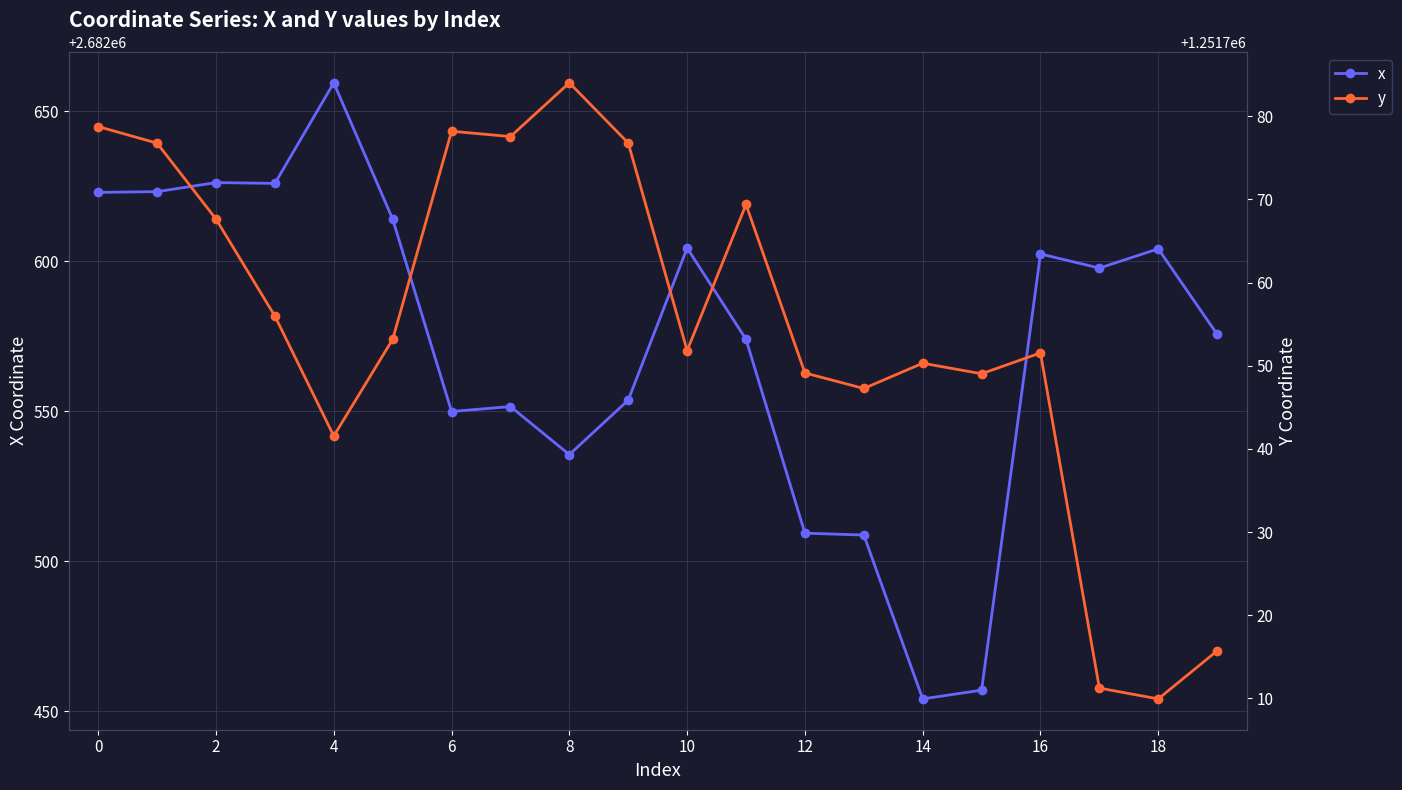

What are all the series names shown in the legend?

x, y